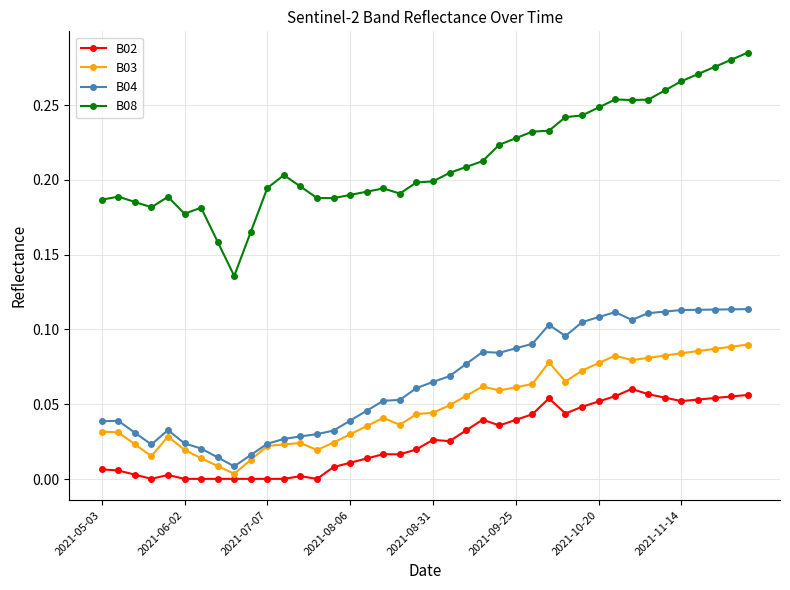

True or false: B08 has more than 1 points higher than both neighbors.

True